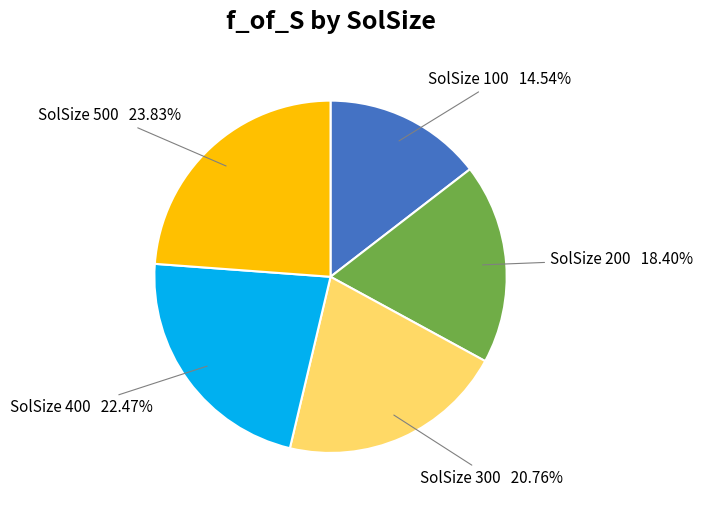

To the nearest percent, what is the difference between the largest and smallest slice percentages?

9%